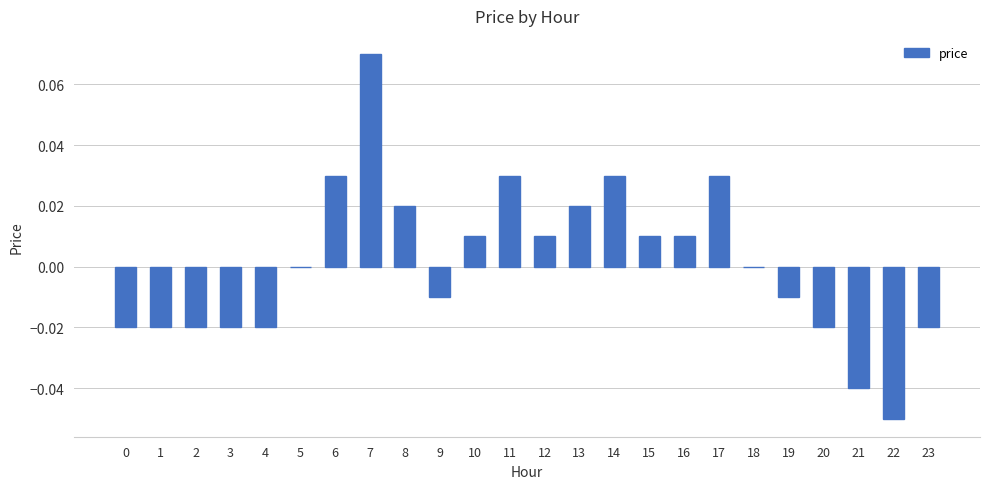

Does the chart contain stacked bars?

No